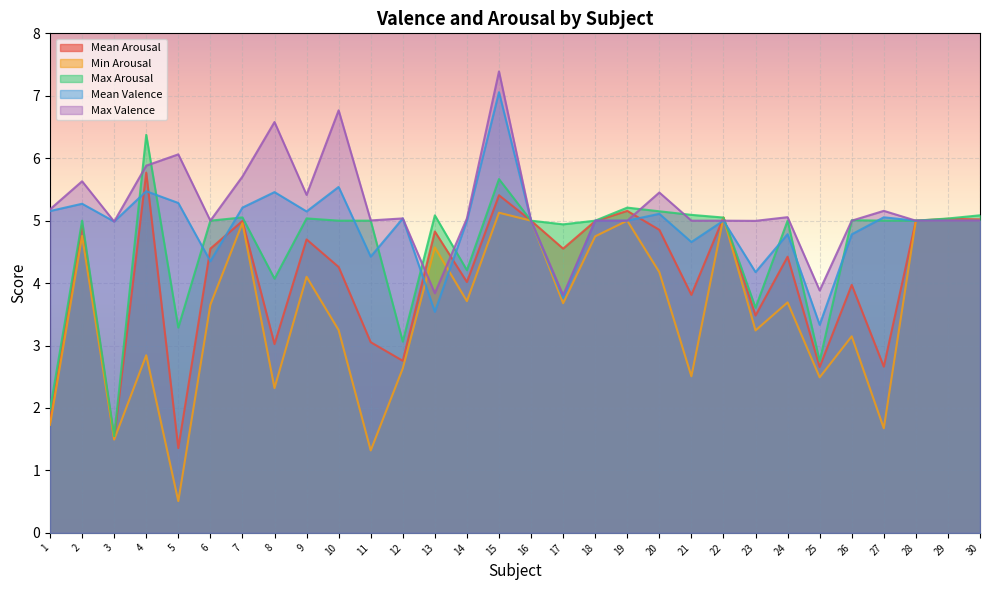

How many intersections are there between Min Arousal and Mean Arousal?

2